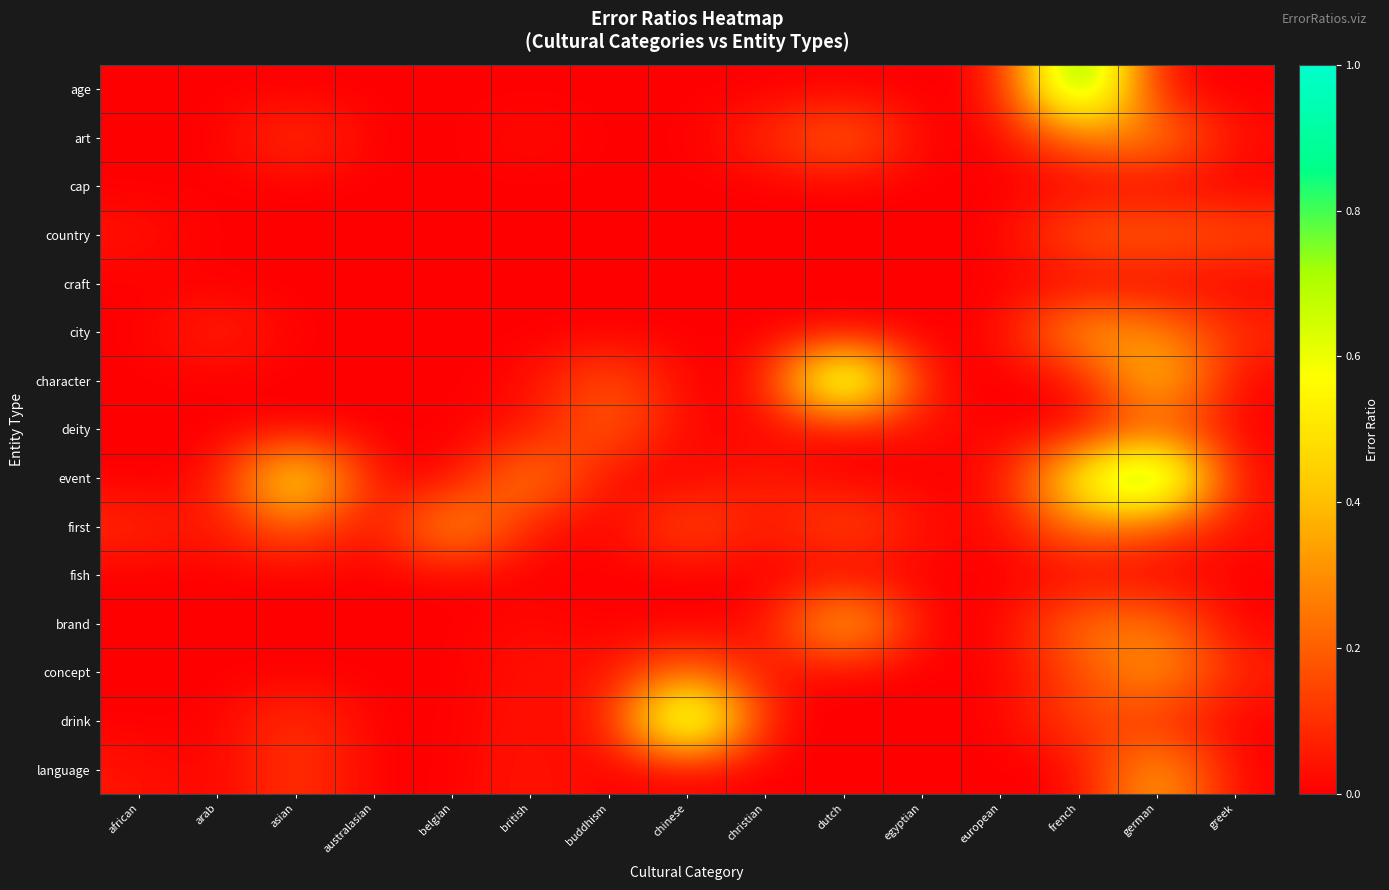

Reading left to right, list all the values displayed in this chart.

age: african=0.0	arab=0.0	asian=0.0	australasian=0.0	belgian=0.0	british=0.0	buddhism=0.0	chinese=0.0	christian=0.0	dutch=0.0	egyptian=0.0	european=0.0	french=1.0	german=0.0	greek=0.0
art: african=0.0	arab=0.0	asian=0.1	australasian=0.0	belgian=0.0	british=0.0	buddhism=0.0	chinese=0.0	christian=0.1	dutch=0.2	egyptian=0.0	european=0.0	french=0.2	german=0.3	greek=0.0
cap: african=0.0	arab=0.0	asian=0.0	australasian=0.0	belgian=0.0	british=0.0	buddhism=0.0	chinese=0.0	christian=0.0	dutch=0.0	egyptian=0.0	european=0.0	french=0.0	german=0.0	greek=0.0
country: african=0.0	arab=0.0	asian=0.0	australasian=0.0	belgian=0.0	british=0.0	buddhism=0.0	chinese=0.0	christian=0.0	dutch=0.0	egyptian=0.0	european=0.0	french=0.2	german=0.2	greek=0.2
craft: african=0.0	arab=0.0	asian=0.0	australasian=0.0	belgian=0.0	british=0.0	buddhism=0.0	chinese=0.0	christian=0.0	dutch=0.0	egyptian=0.0	european=0.0	french=0.0	german=0.0	greek=0.0
city: african=0.0	arab=0.1	asian=0.0	australasian=0.0	belgian=0.0	british=0.0	buddhism=0.0	chinese=0.0	christian=0.0	dutch=0.0	egyptian=0.0	european=0.0	french=0.4	german=0.3	greek=0.1
character: african=0.0	arab=0.0	asian=0.0	australasian=0.0	belgian=0.0	british=0.0	buddhism=0.2	chinese=0.0	christian=0.0	dutch=1.0	egyptian=0.0	european=0.0	french=0.0	german=0.5	greek=0.0
deity: african=0.0	arab=0.0	asian=0.0	australasian=0.0	belgian=0.0	british=0.0	buddhism=0.2	chinese=0.0	christian=0.0	dutch=0.0	egyptian=0.0	european=0.0	french=0.0	german=0.2	greek=0.0
event: african=0.0	arab=0.0	asian=0.7	australasian=0.0	belgian=0.0	british=0.3	buddhism=0.0	chinese=0.0	christian=0.1	dutch=0.0	egyptian=0.0	european=0.0	french=0.6	german=1.0	greek=0.0
first: african=0.1	arab=0.0	asian=0.2	australasian=0.0	belgian=0.4	british=0.0	buddhism=0.0	chinese=0.2	christian=0.0	dutch=0.2	egyptian=0.0	european=0.0	french=0.3	german=0.2	greek=0.0
fish: african=0.0	arab=0.0	asian=0.0	australasian=0.0	belgian=0.0	british=0.0	buddhism=0.0	chinese=0.0	christian=0.0	dutch=0.0	egyptian=0.0	european=0.0	french=0.0	german=0.0	greek=0.0
brand: african=0.0	arab=0.0	asian=0.0	australasian=0.0	belgian=0.0	british=0.0	buddhism=0.0	chinese=0.0	christian=0.0	dutch=0.5	egyptian=0.0	european=0.0	french=0.2	german=0.3	greek=0.0
concept: african=0.0	arab=0.0	asian=0.0	australasian=0.0	belgian=0.0	british=0.0	buddhism=0.0	chinese=0.2	christian=0.0	dutch=0.0	egyptian=0.0	european=0.0	french=0.2	german=0.4	greek=0.1
drink: african=0.0	arab=0.0	asian=0.1	australasian=0.0	belgian=0.0	british=0.0	buddhism=0.0	chinese=1.0	christian=0.0	dutch=0.0	egyptian=0.0	european=0.0	french=0.2	german=0.1	greek=0.0
language: african=0.0	arab=0.0	asian=0.1	australasian=0.0	belgian=0.0	british=0.1	buddhism=0.0	chinese=0.0	christian=0.0	dutch=0.0	egyptian=0.0	european=0.0	french=0.0	german=0.4	greek=0.0